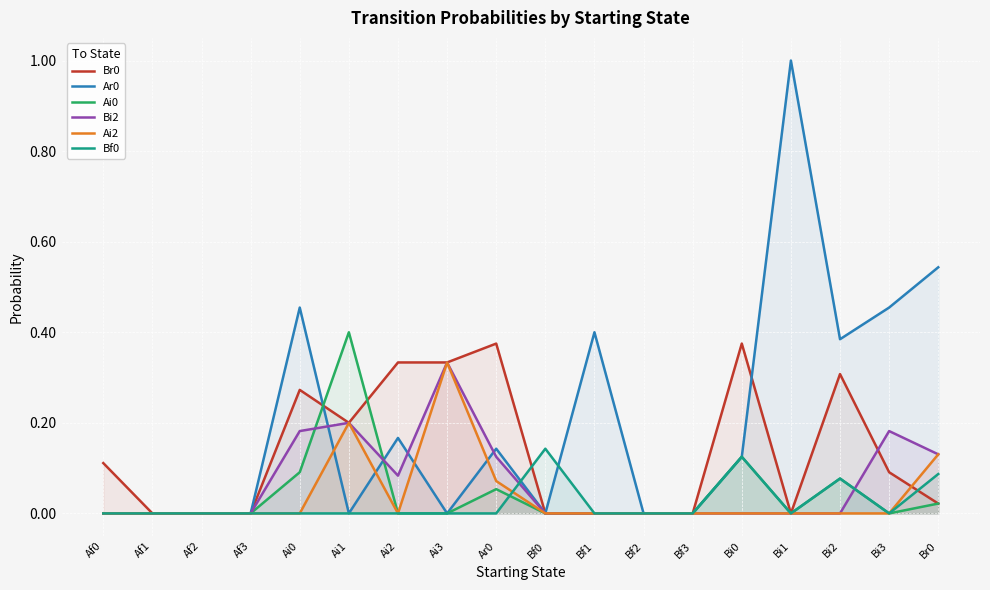

Reading left to right, extract all data points from this chart.

Br0: 0.1	0.0	0.0	0.0	0.3	0.2	0.3	0.3	0.4	0.0	0.0	0.0	0.0	0.4	0.0	0.3	0.1	0.0
Ar0: 0.0	0.0	0.0	0.0	0.5	0.0	0.2	0.0	0.1	0.0	0.4	0.0	0.0	0.1	1.0	0.4	0.5	0.5
Ai0: 0.0	0.0	0.0	0.0	0.1	0.4	0.0	0.0	0.1	0.0	0.0	0.0	0.0	0.1	0.0	0.1	0.0	0.0
Bi2: 0.0	0.0	0.0	0.0	0.2	0.2	0.1	0.3	0.1	0.0	0.0	0.0	0.0	0.0	0.0	0.0	0.2	0.1
Ai2: 0.0	0.0	0.0	0.0	0.0	0.2	0.0	0.3	0.1	0.0	0.0	0.0	0.0	0.0	0.0	0.0	0.0	0.1
Bf0: 0.0	0.0	0.0	0.0	0.0	0.0	0.0	0.0	0.0	0.1	0.0	0.0	0.0	0.1	0.0	0.1	0.0	0.1